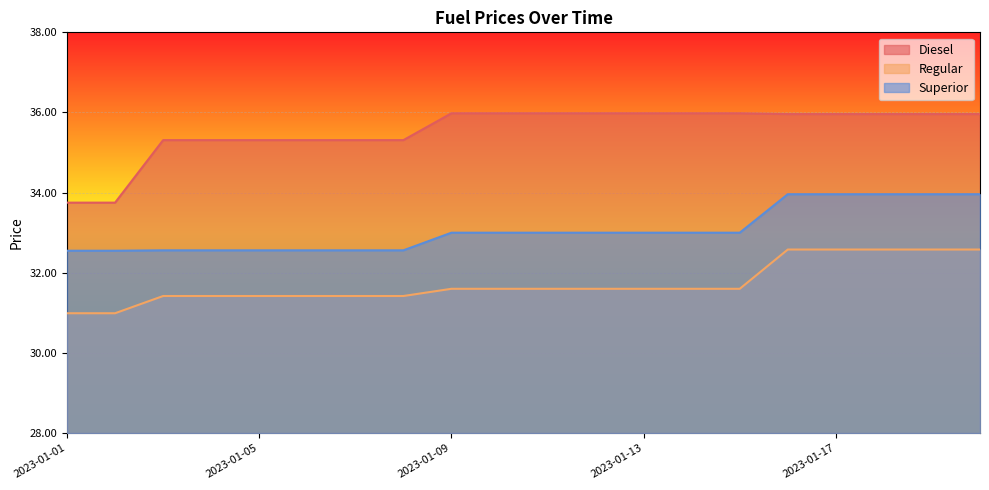

Count the number of categories in the chart.

20